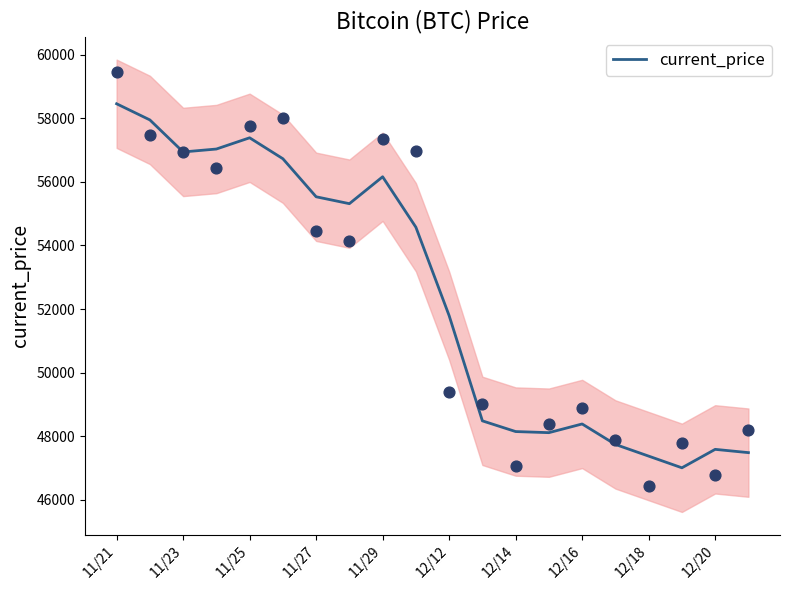

Where is current_price nearest to the value 52730?

12/12